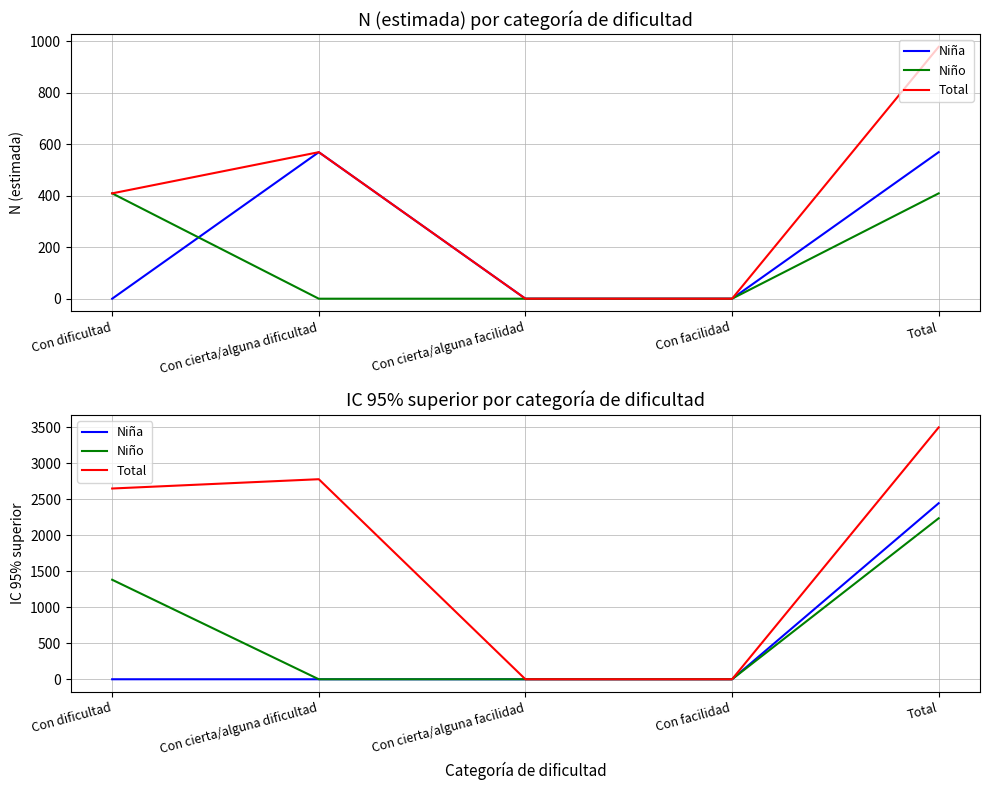

What is the highest value of the Niño series?

2234